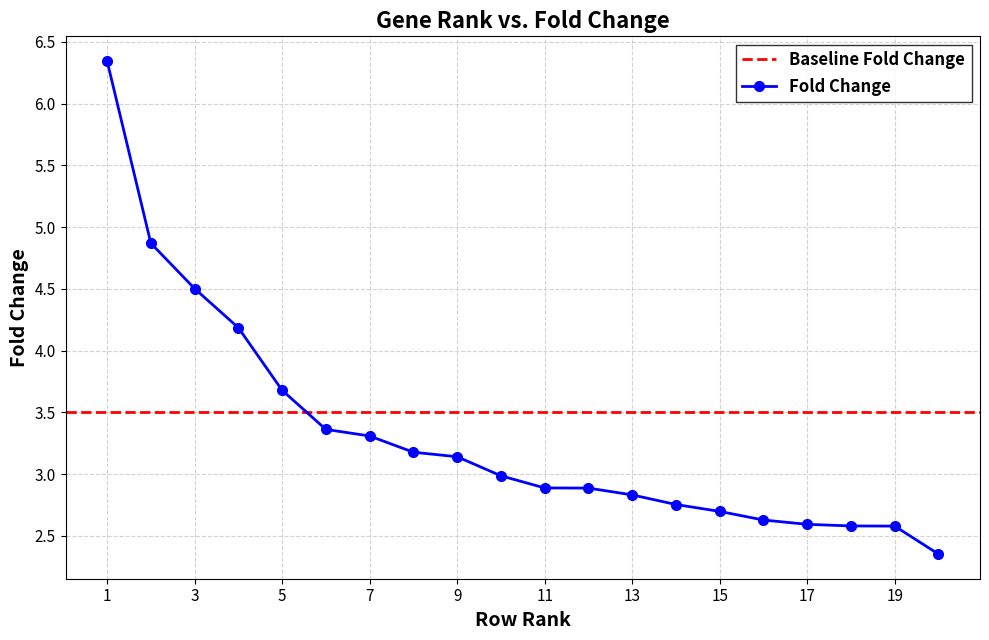

The Fold Change series shows 4.3 at 11. True or false?

False